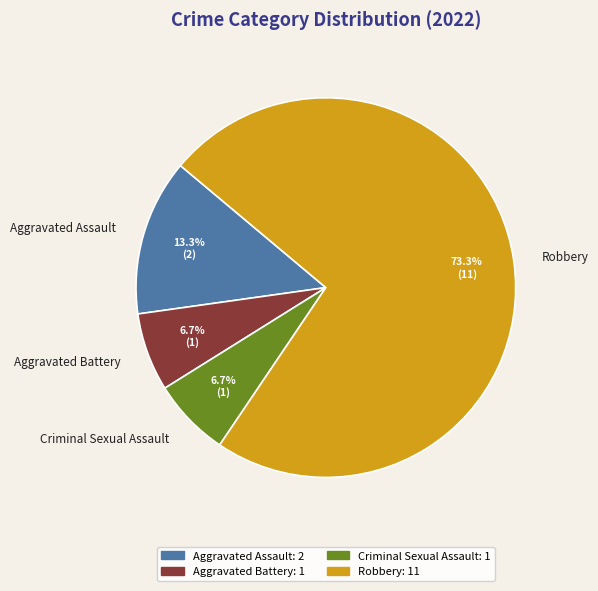

To the nearest percent, what is the combined percentage of Criminal Sexual Assault and Aggravated Assault?

20%